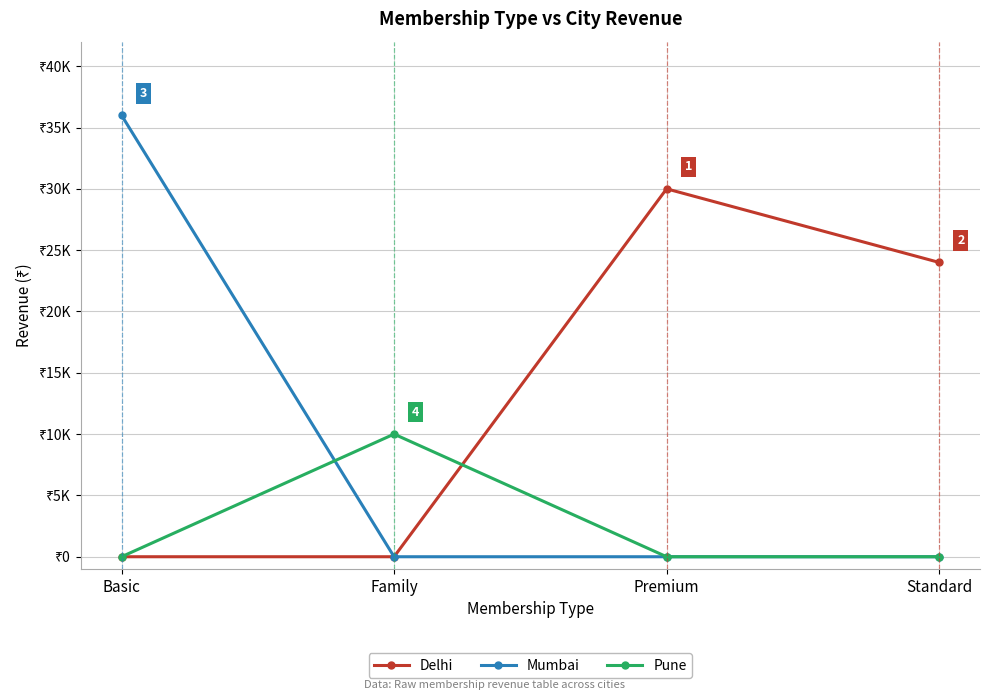

True or false: Mumbai has more than 1 interior local peaks.

False